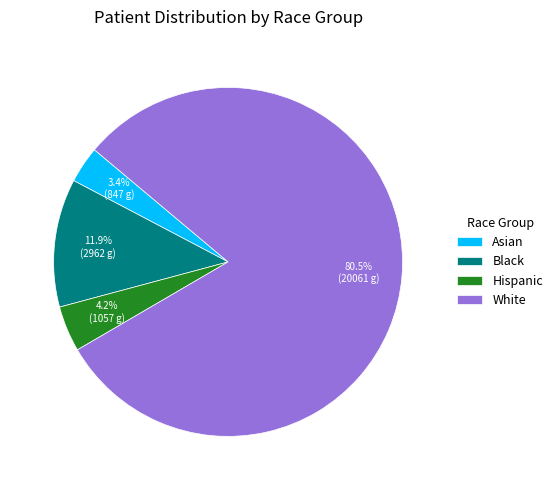

To the nearest percent, what portion does Black represent?

12%